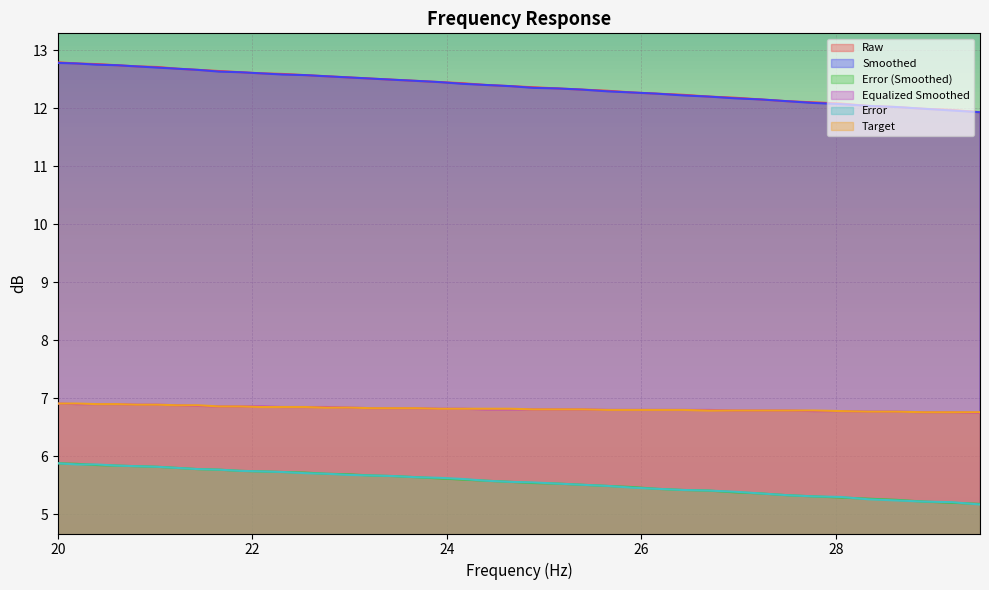

The value of target at 26.43 is 6.8. True or false?

True